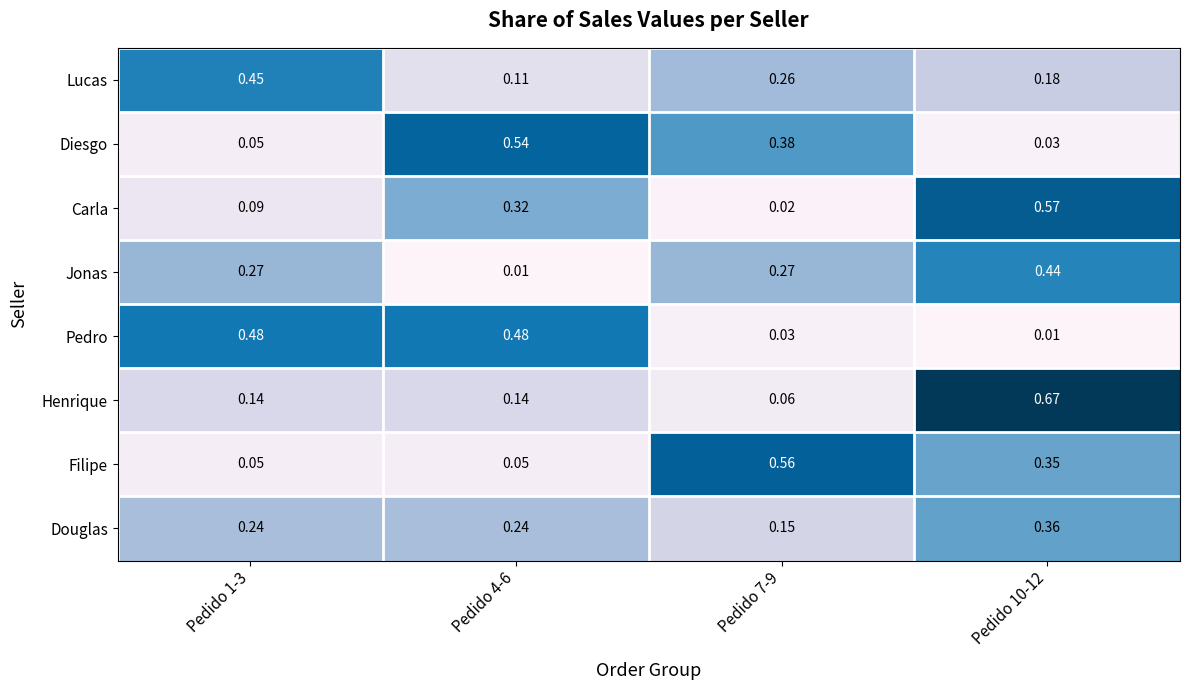

Count the number of categories in the chart.

4